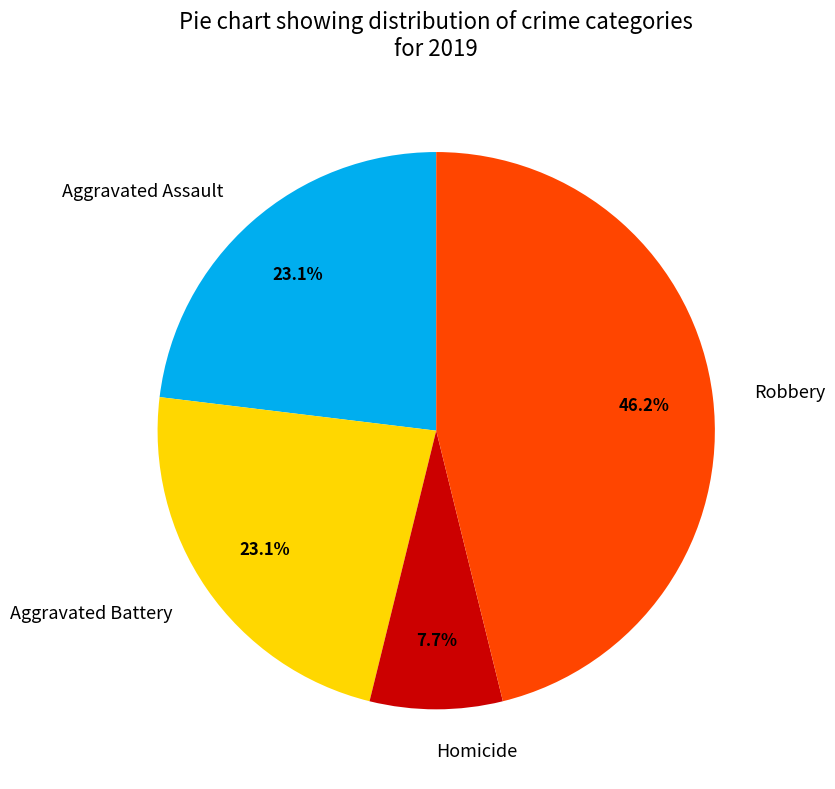

Combined, what portion of the pie is Robbery and Aggravated Battery?

69.2%